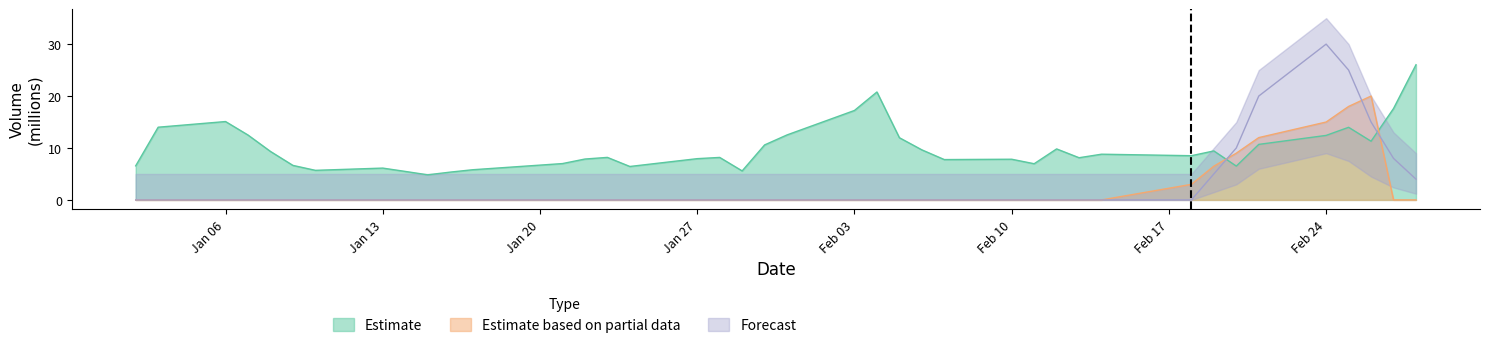

At which category is the sum across all series the highest?

Feb 24